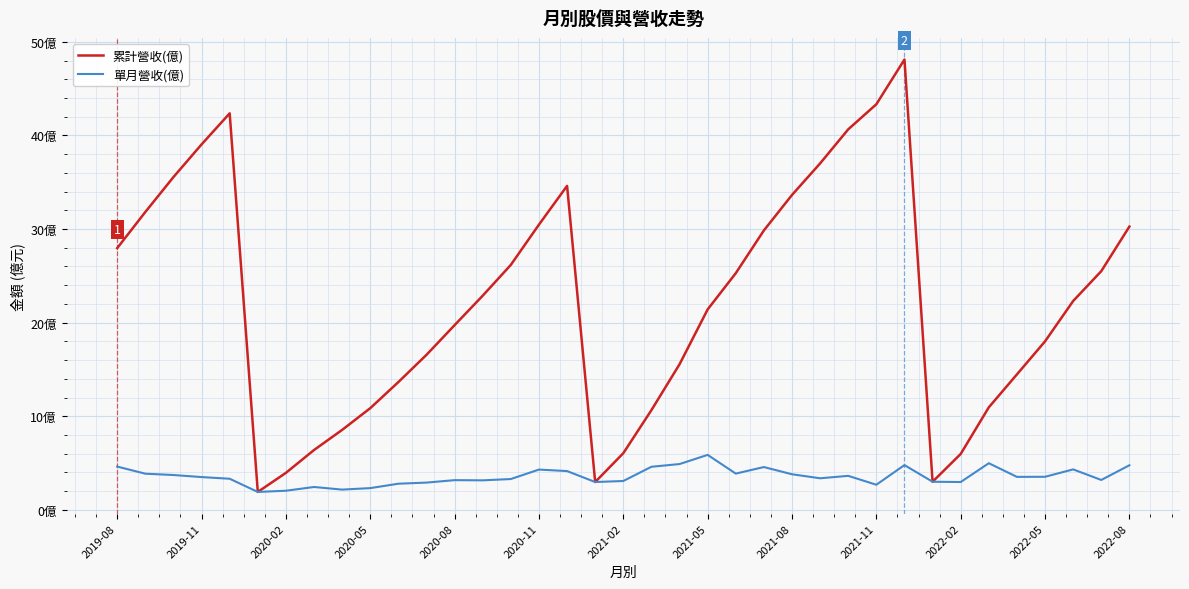

What is the difference between the second highest and second lowest values in the 單月營收(億) series?

2.9